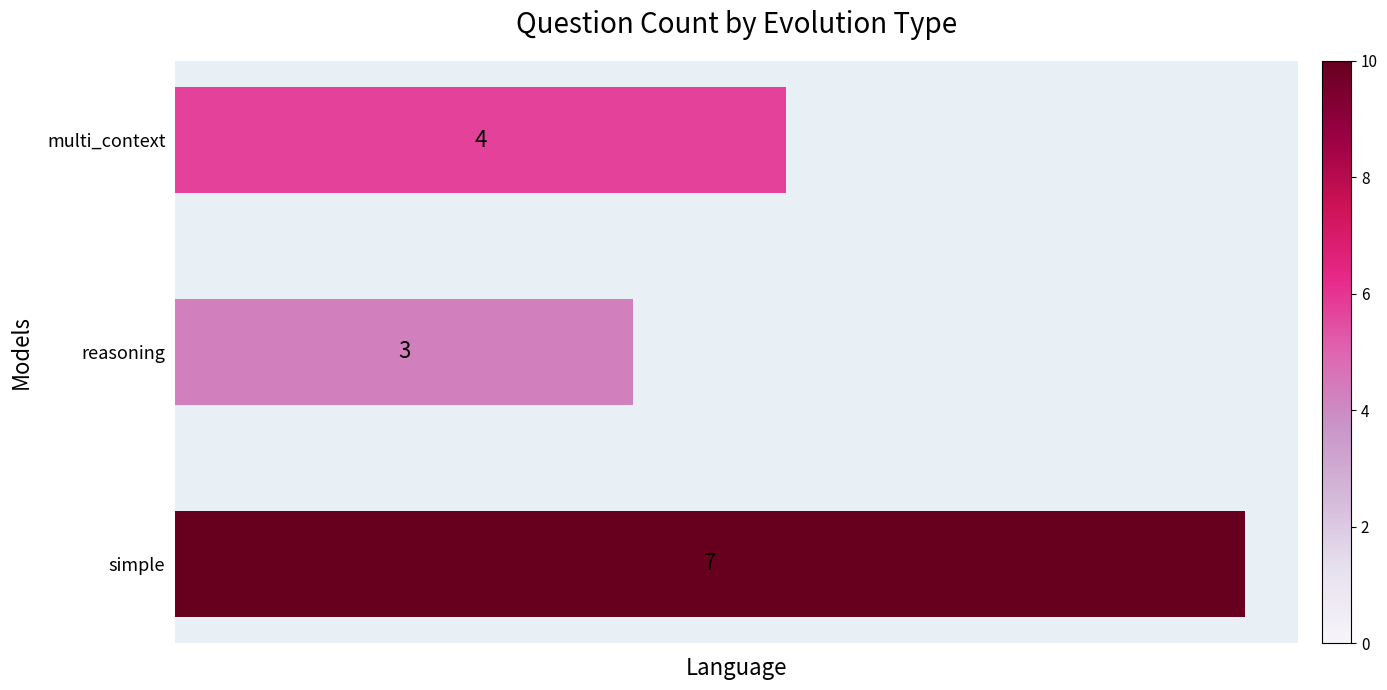

How many series are shown in this chart?

1